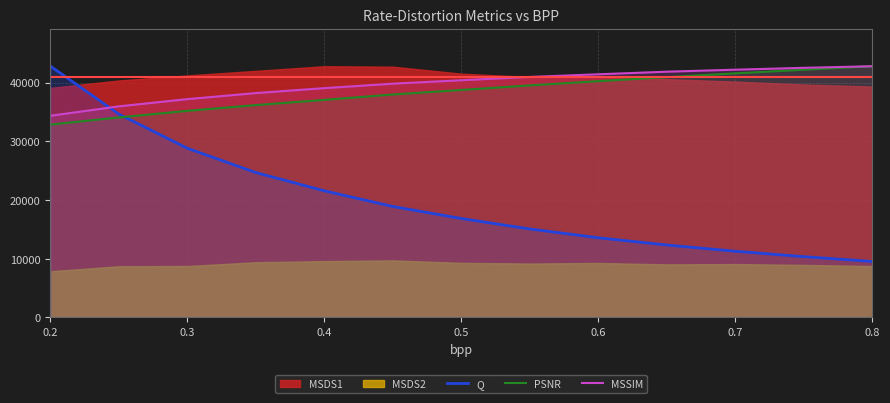

The value of Q at 0.2 is 42794.7. True or false?

True